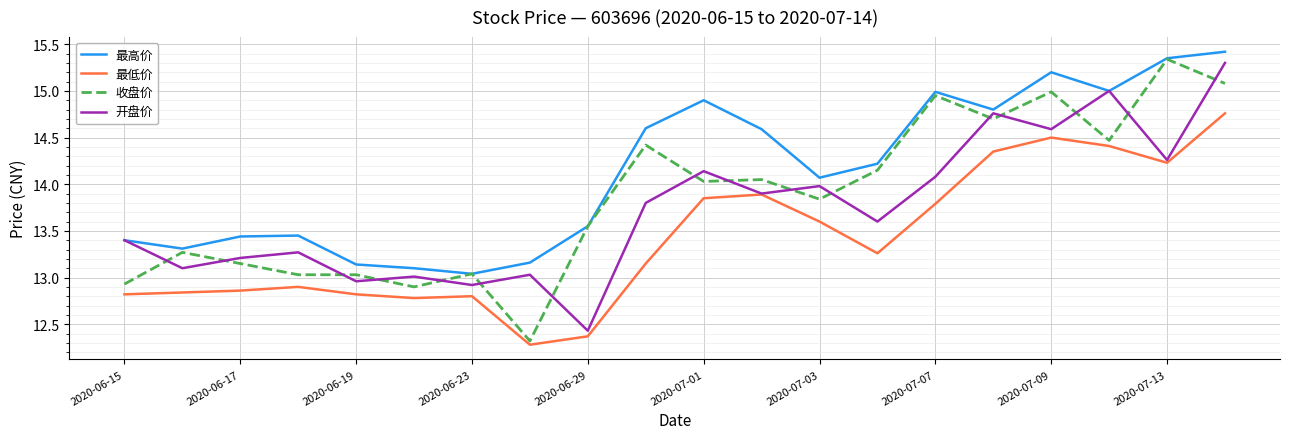

What is the maximum value shown in the chart?

15.4